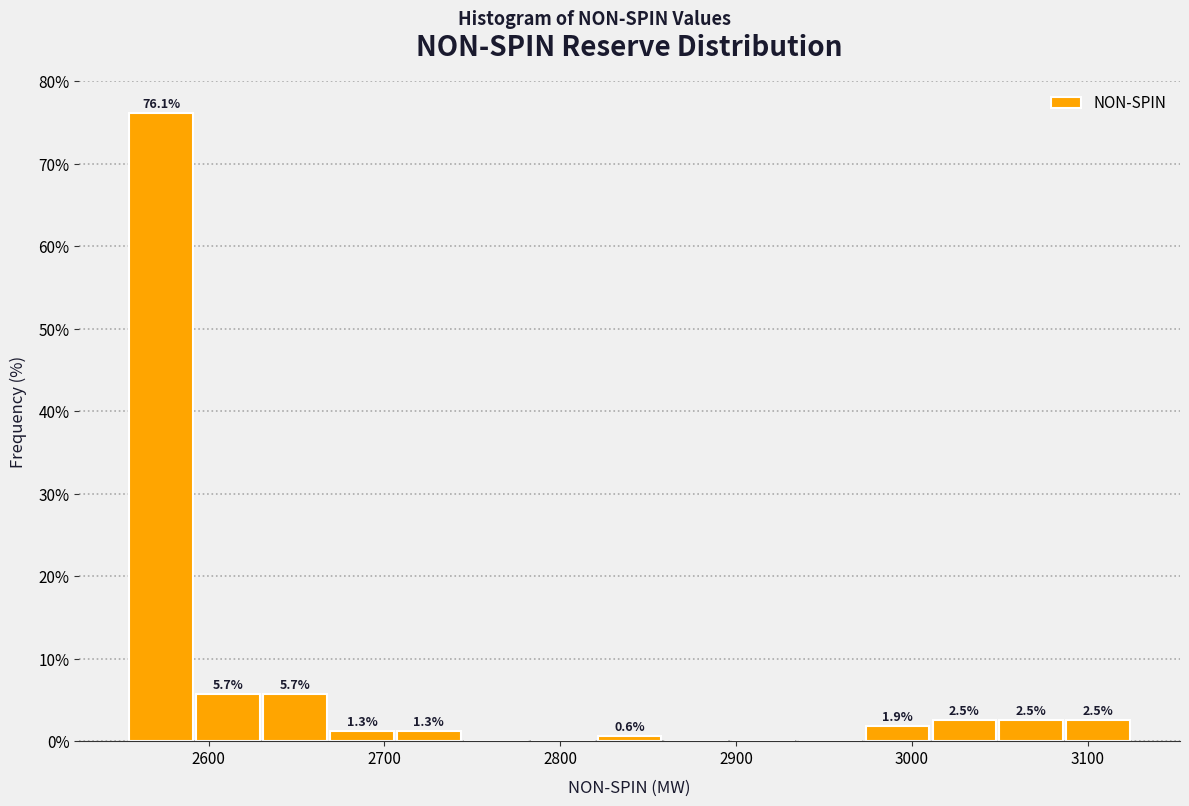

Around what value on the x-axis is the tallest bar? Give the approximate position of its centre, as read against the axis.

2570